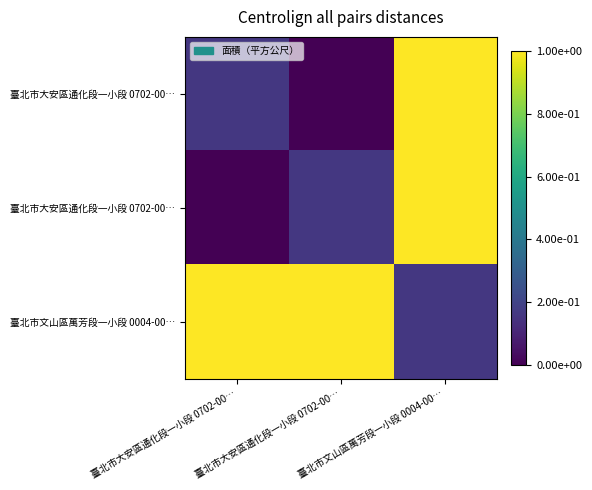

Between 臺北市文山區萬芳段一小段 0004-00… and 臺北市大安區通化段一小段 0702-00…, which is larger?

臺北市文山區萬芳段一小段 0004-00…